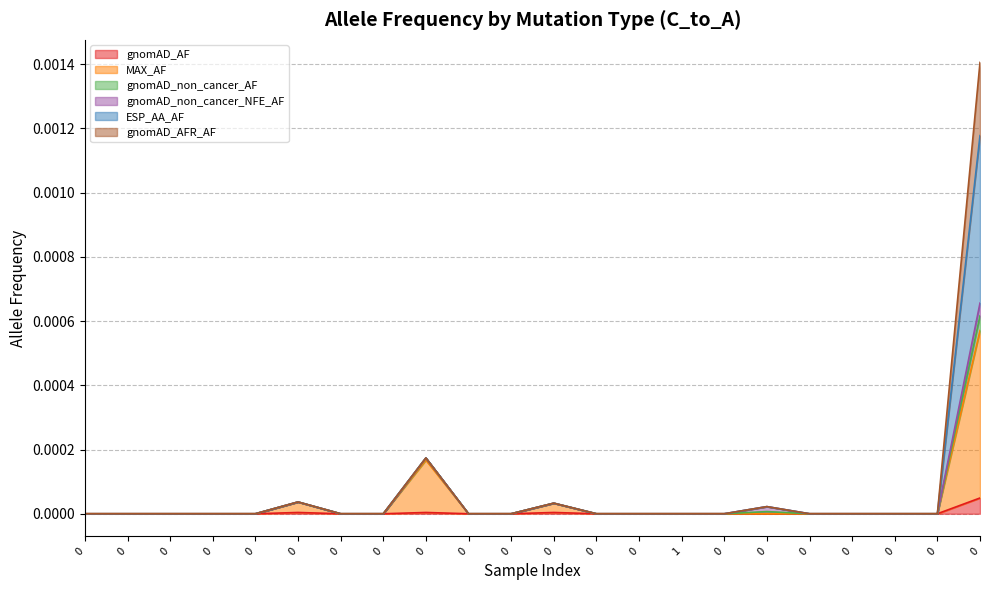

What are all the series names shown in the legend?

gnomAD_AF, MAX_AF, gnomAD_non_cancer_AF, gnomAD_non_cancer_NFE_AF, ESP_AA_AF, gnomAD_AFR_AF